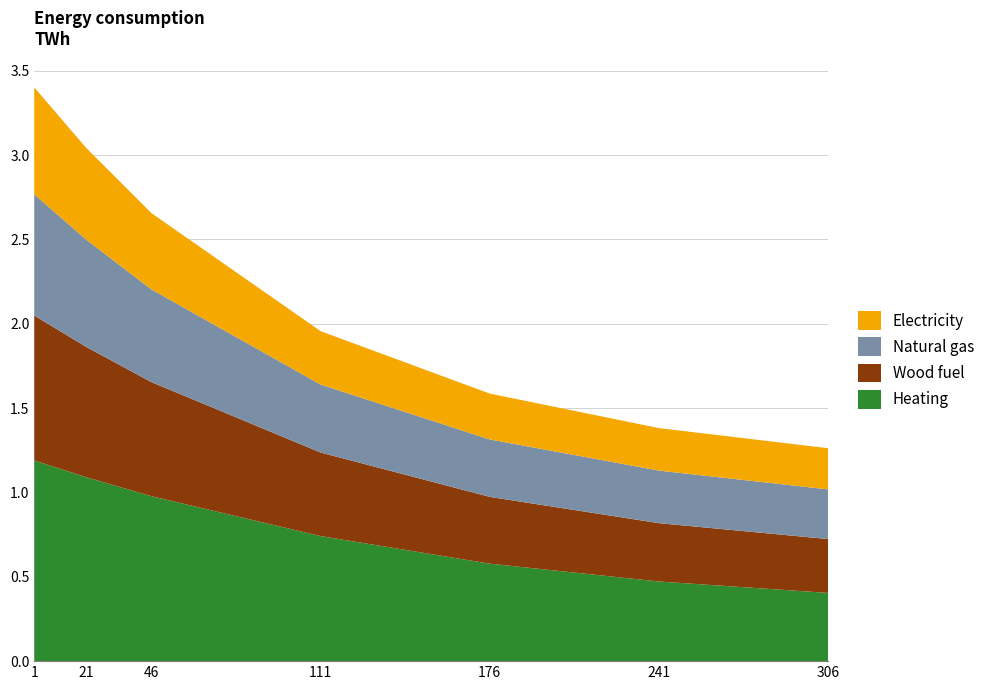

What is the highest value of the Heating series?

1.2